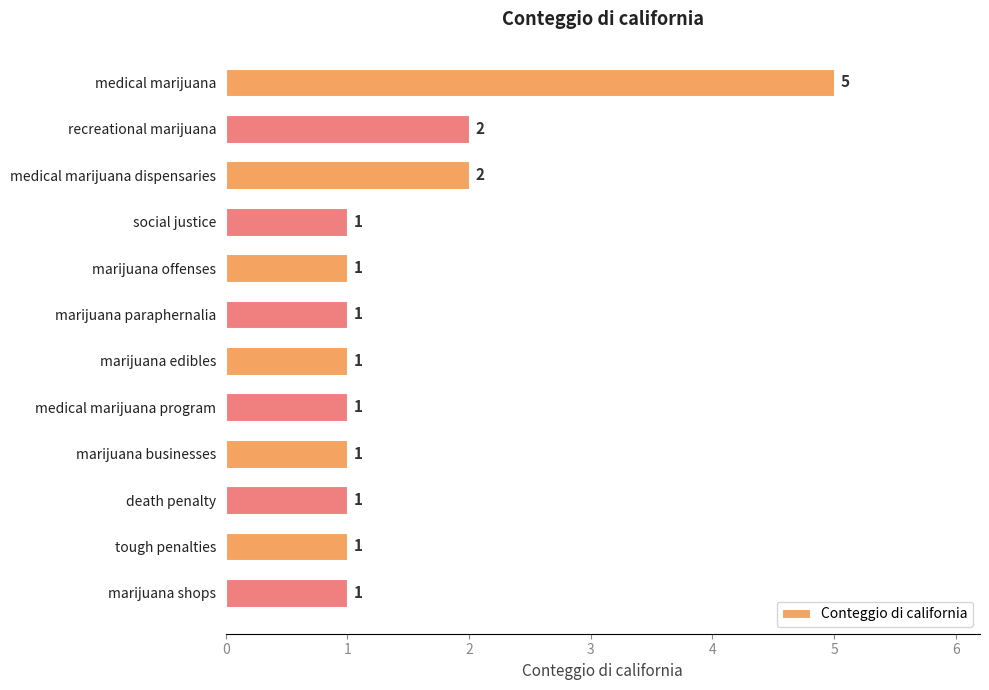

The value at marijuana shops is 1. True or false?

True